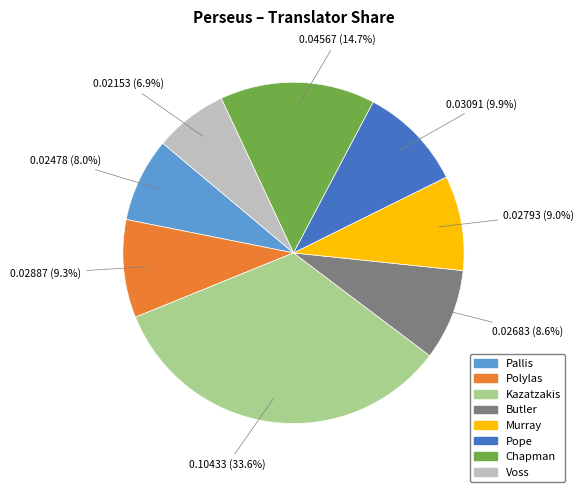

To the nearest percent, what is the combined percentage of Murray and Kazatzakis?

43%